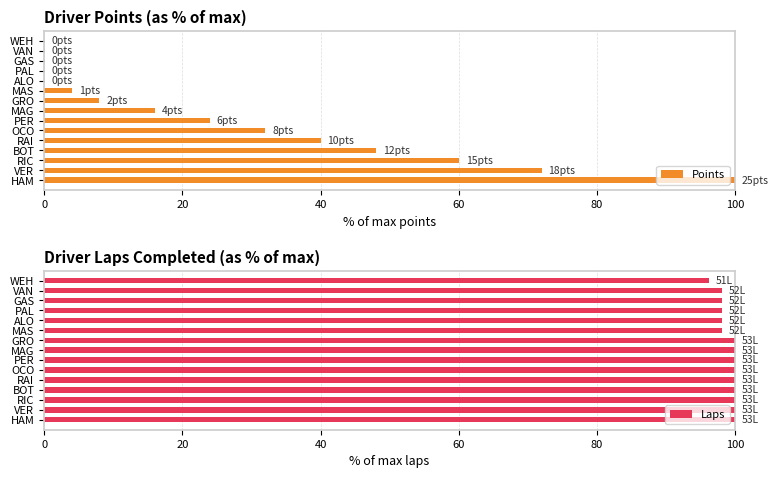

Is it true that Points equals 15 at RIC?

False